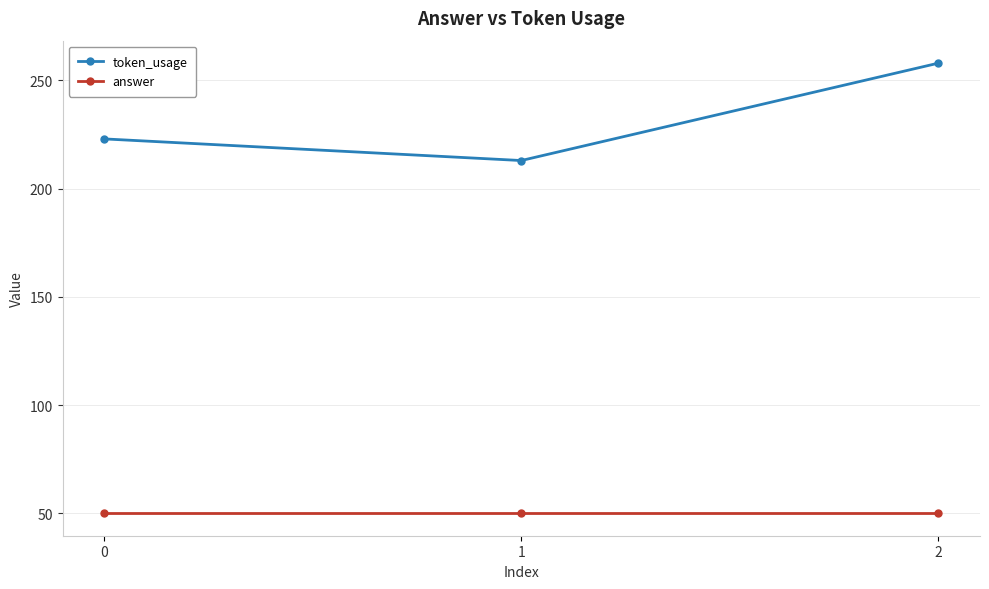

Reading left to right, what are all the values shown in this chart?

token_usage: 0=223	1=213	2=258
answer: 0=50	1=50	2=50